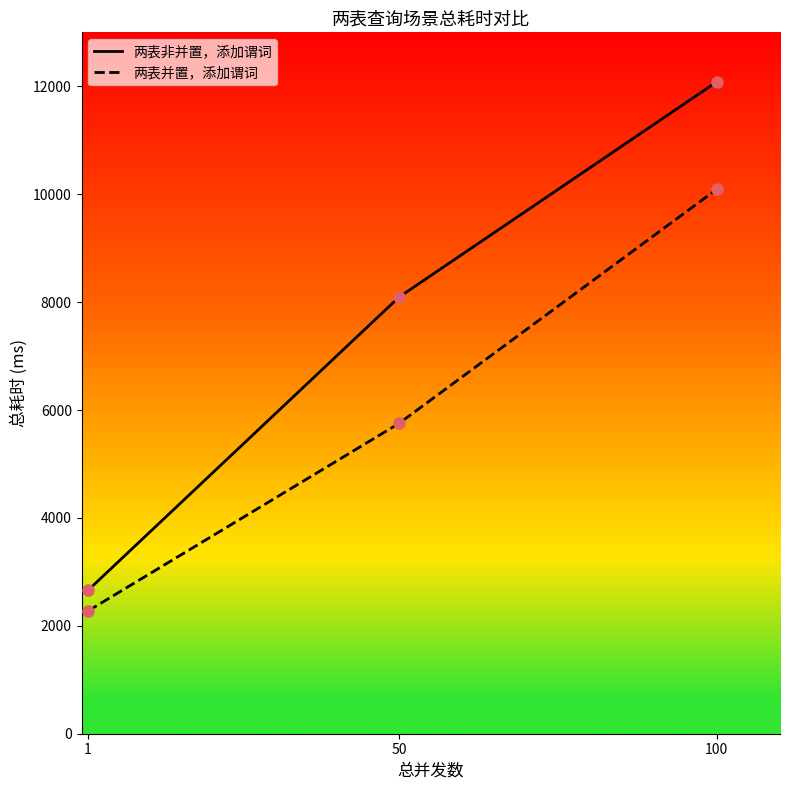

What is the spread (max minus min) of values at 50?

2340